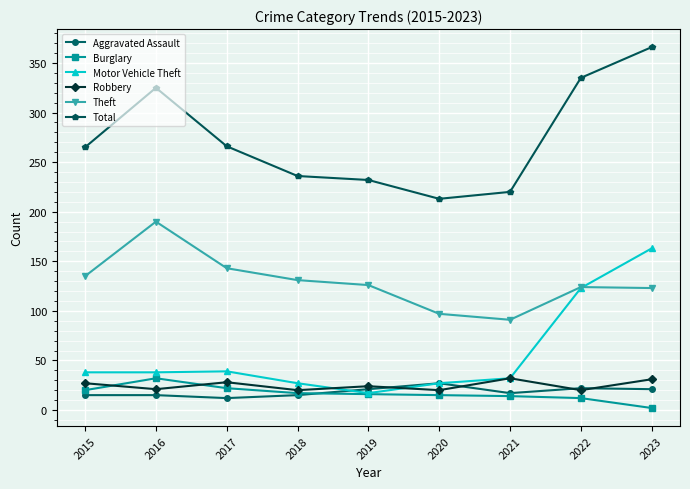

How many distinct data groups are displayed?

6